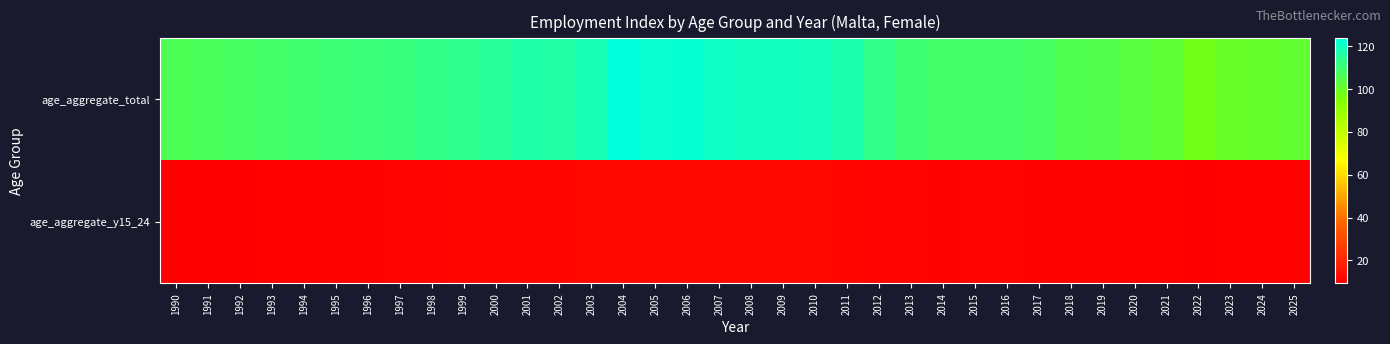

List the series in order of their overall mean, highest first.

age_aggregate_total, age_aggregate_y15_24